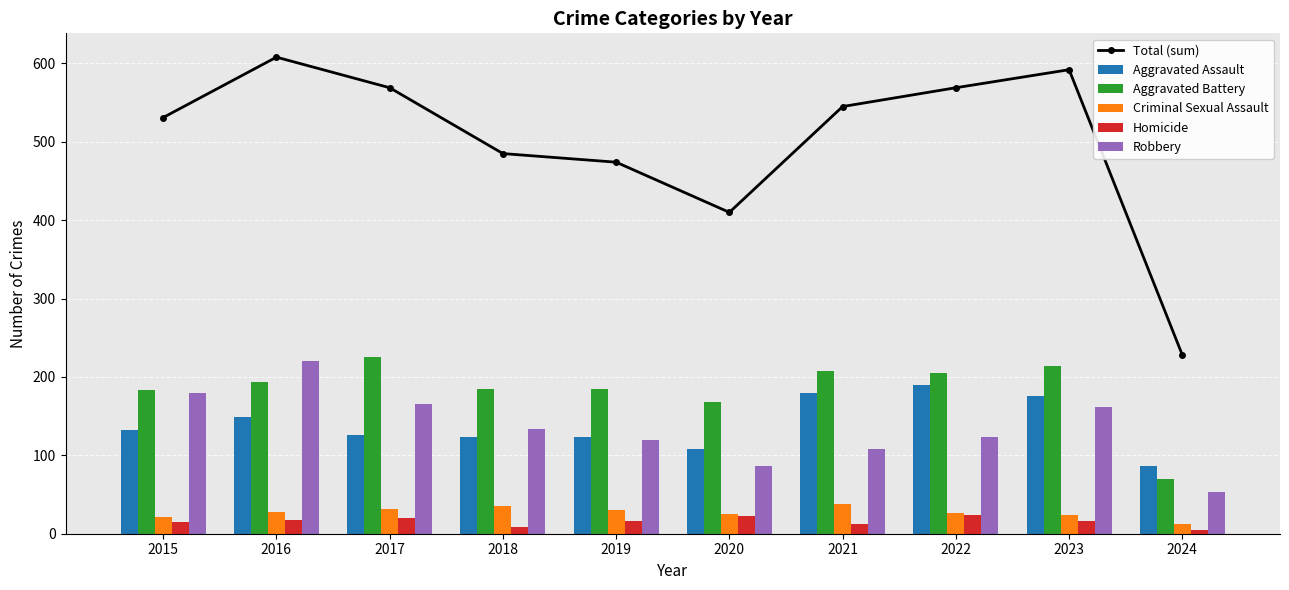

List the labels in order of Total (sum) value, largest first.

2016, 2023, 2017, 2022, 2021, 2015, 2018, 2019, 2020, 2024